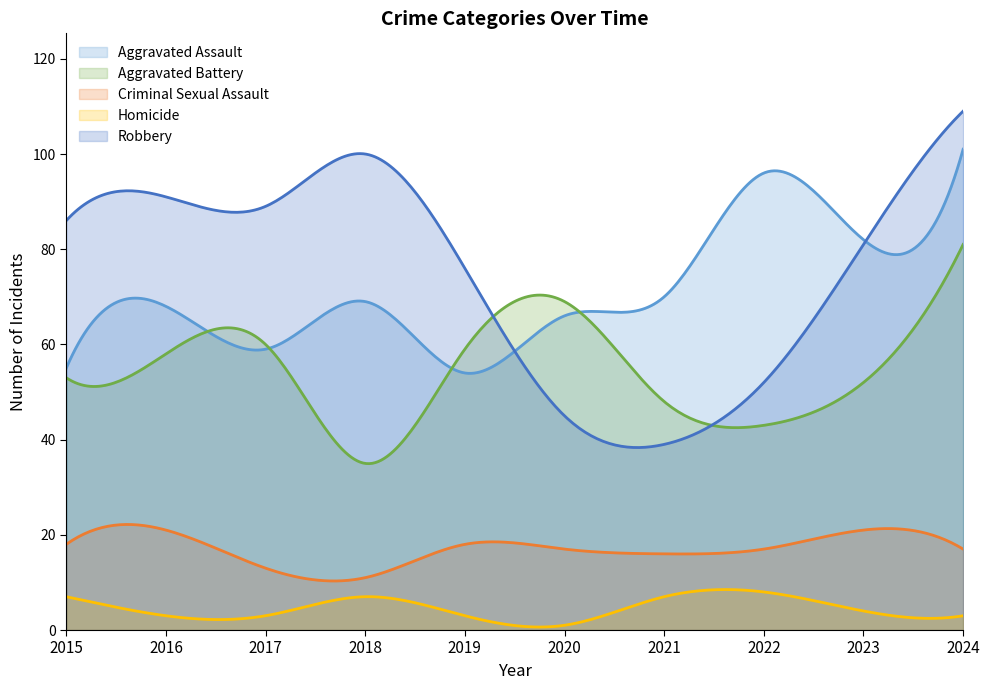

Where is the first local minimum for Aggravated Battery?

2018